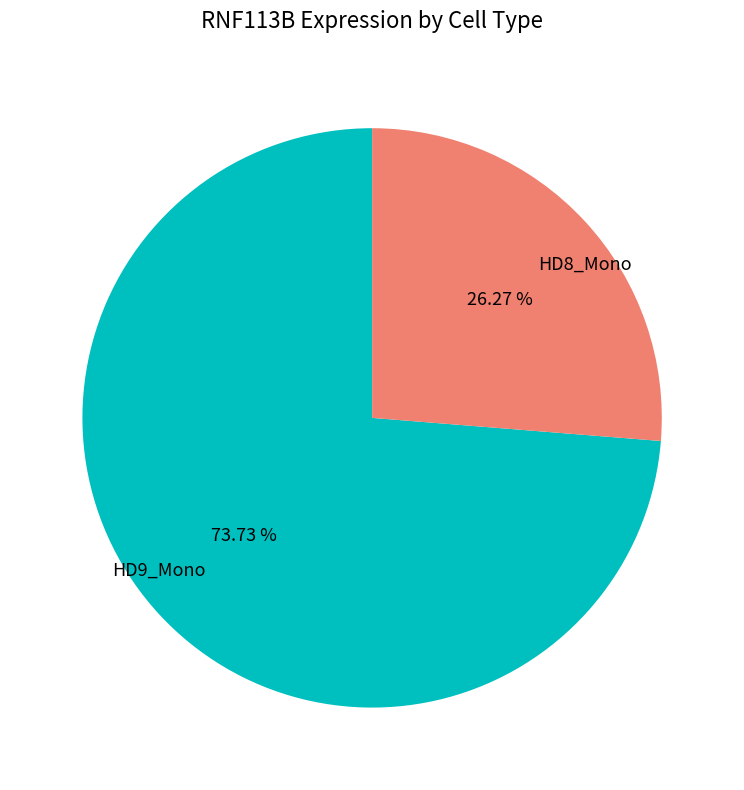

What percentage do HD9_Mono and HD8_Mono together represent?

100.0%